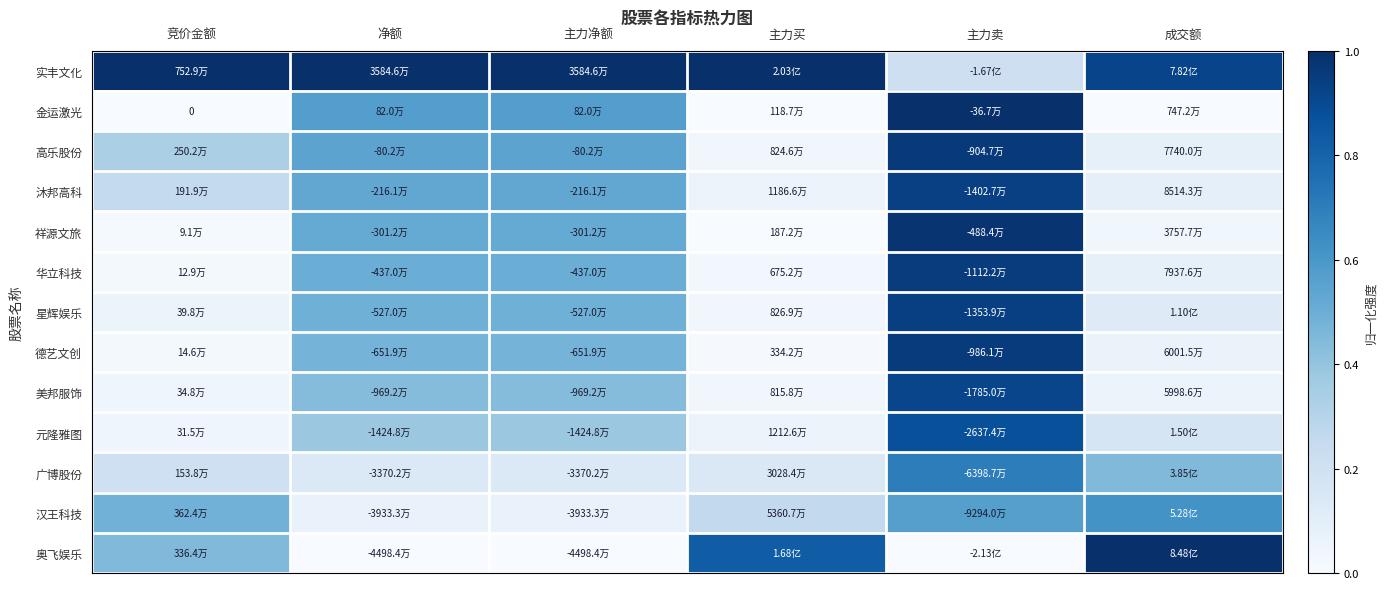

Which label corresponds to the smallest value in the chart?

竞价金额